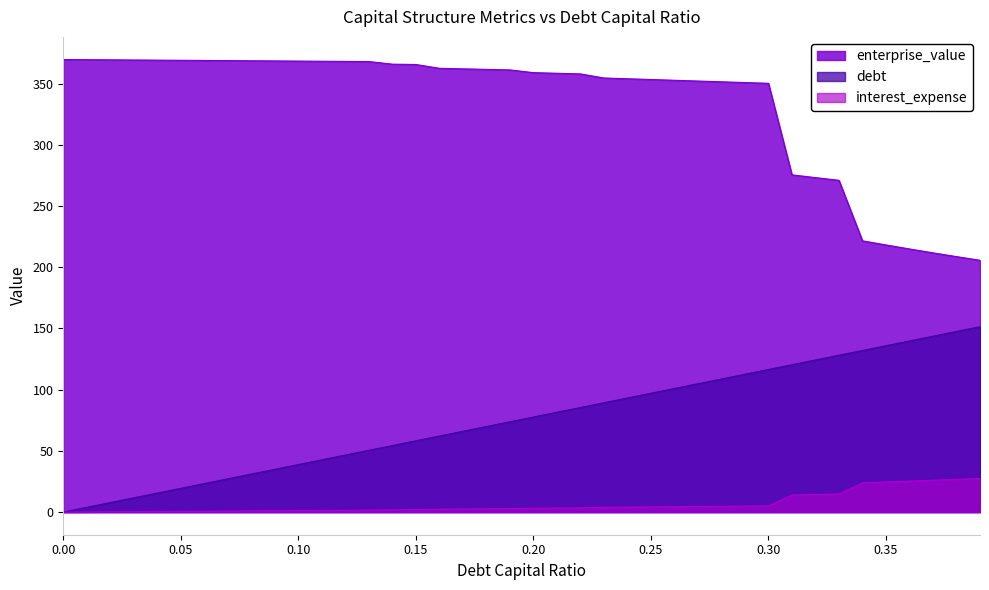

What is the difference between the maximum and minimum values in the debt_capital series?

151.5